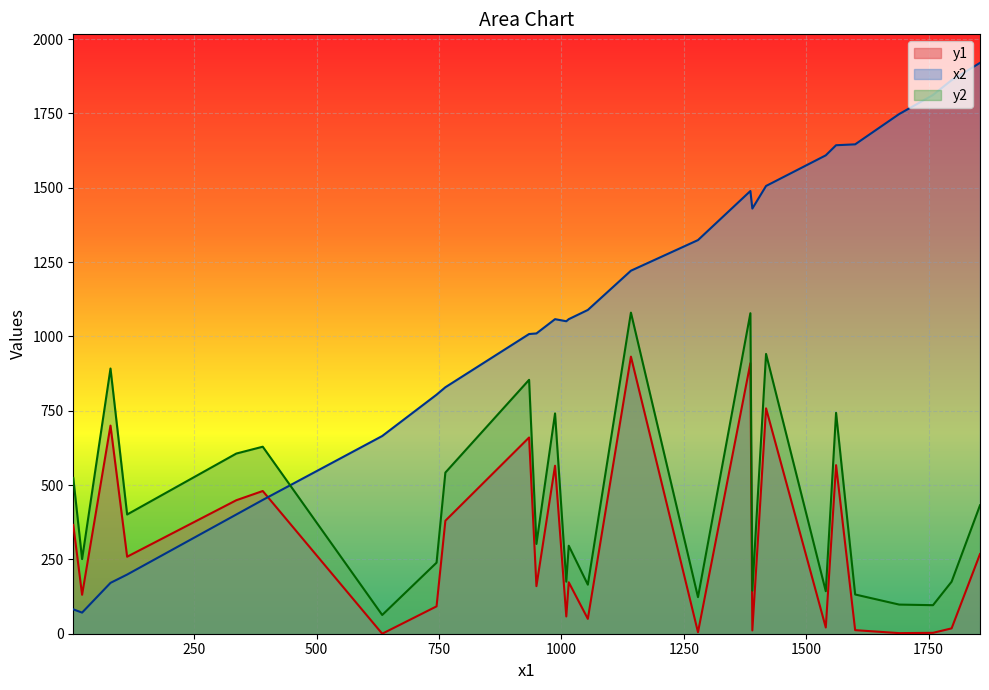

What is the spread (max minus min) of values at 79?

721